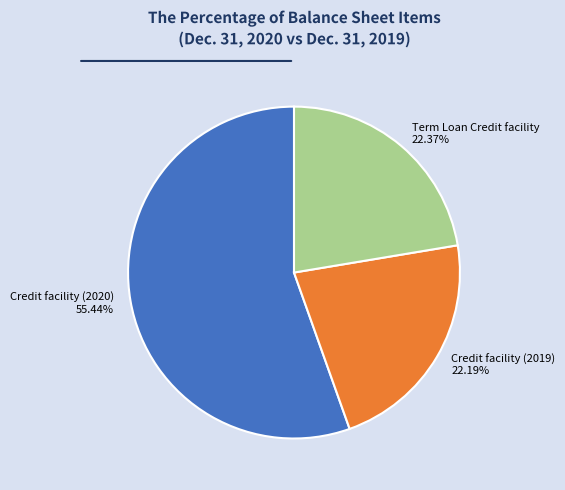

Approximately how many times larger is the value at Term Loan Credit facility 22.37% compared to Credit facility (2019) 22.19%?

1.0